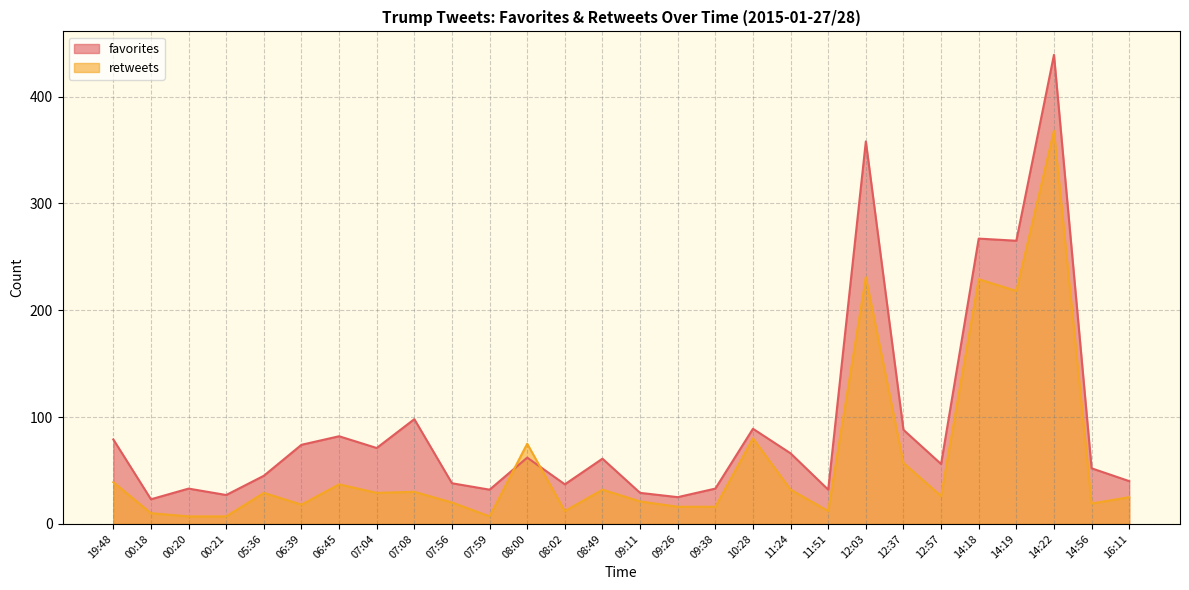

How many lines are shown in the chart?

2